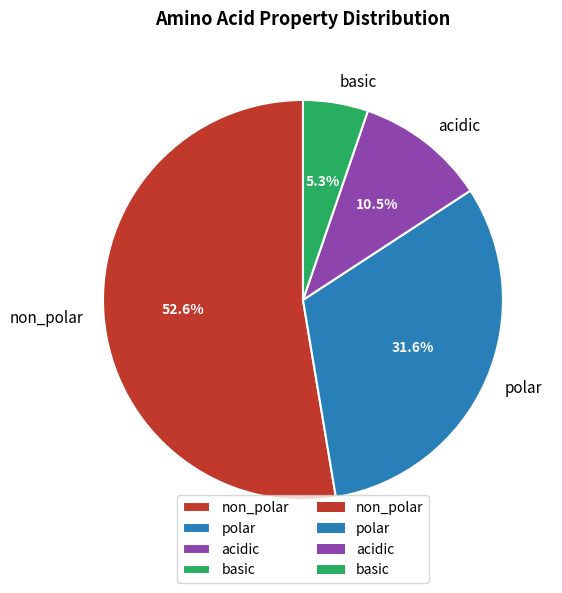

The basic slice represents 5% of the pie. True or false?

True